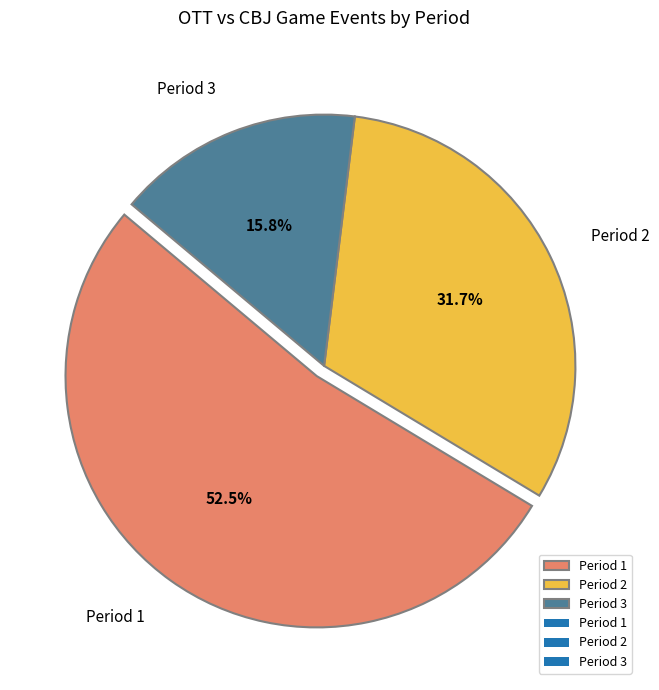

The Period 2 slice represents 32% of the pie. True or false?

True